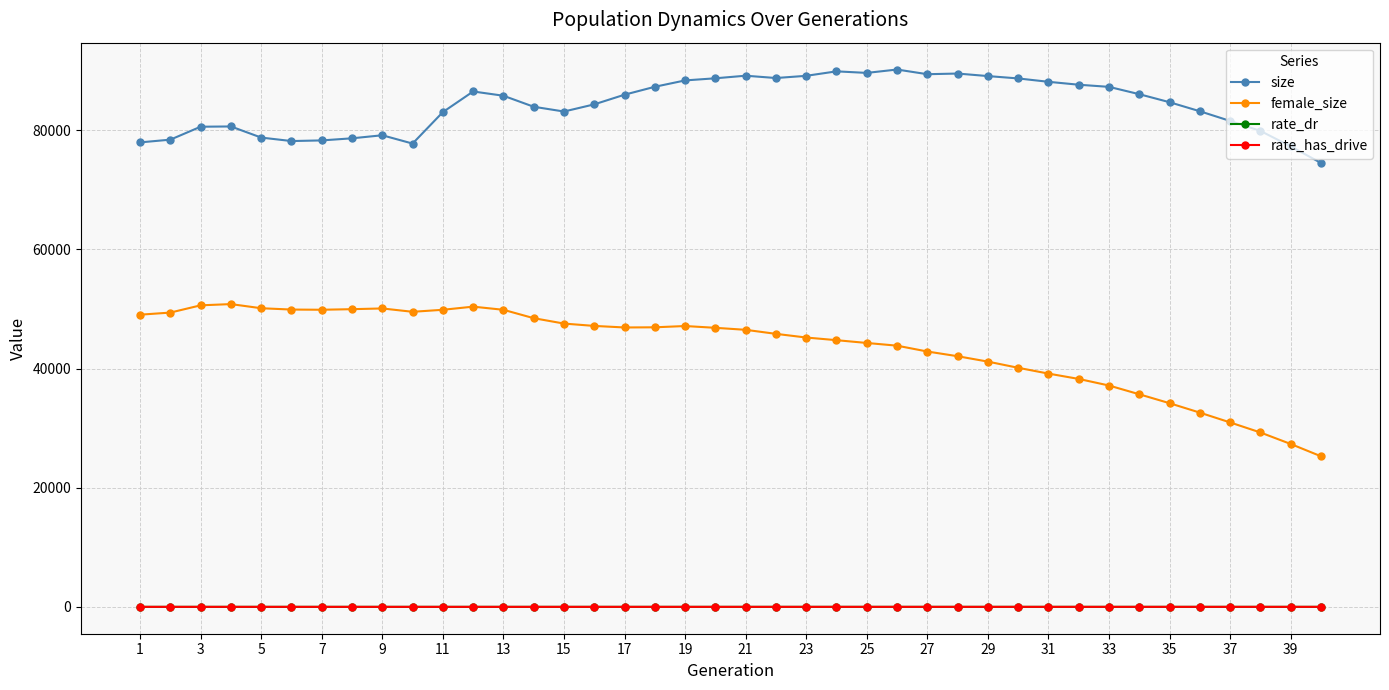

Which series has the largest range (max minus min)?

female_size